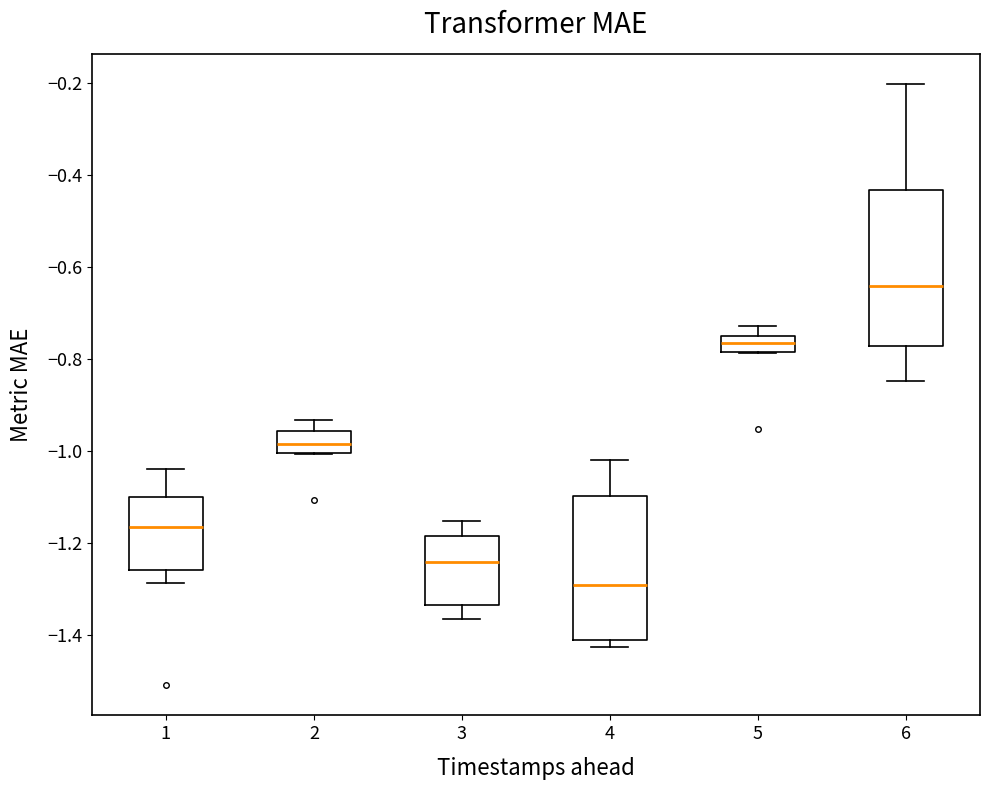

Reading left to right, transcribe this box plot: for each box, give where its median line is, the range the box spans, and where its two whiskers end, as read against the y-axis. The values are not printed on the chart, so give them approximately, as read against the axis.

1: median -1.16, box -1.26 to -1.10, whiskers -1.28 to -1.04
2: median -0.98, box -1.00 to -0.96, whiskers -1.00 to -0.94
3: median -1.24, box -1.34 to -1.18, whiskers -1.36 to -1.16
4: median -1.28, box -1.42 to -1.10, whiskers -1.42 (just below the box's lower edge) to -1.02
5: median -0.76, box -0.78 to -0.74, whiskers -0.78 to -0.72
6: median -0.64, box -0.76 to -0.44, whiskers -0.84 to -0.20